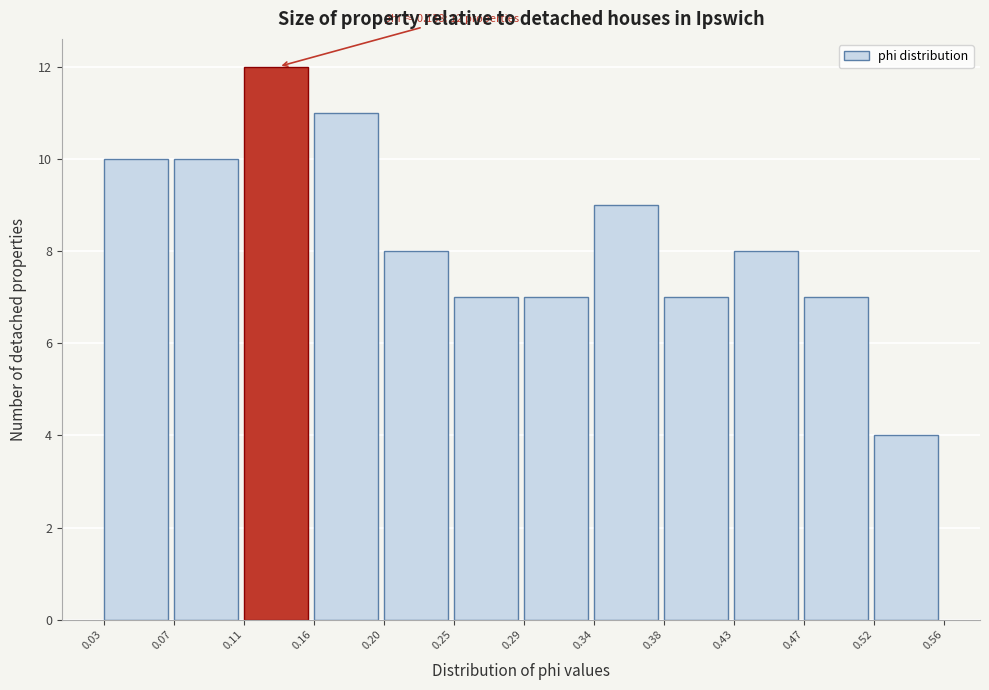

Over which range of the x-axis is the bar tallest?

0.11 to 0.16